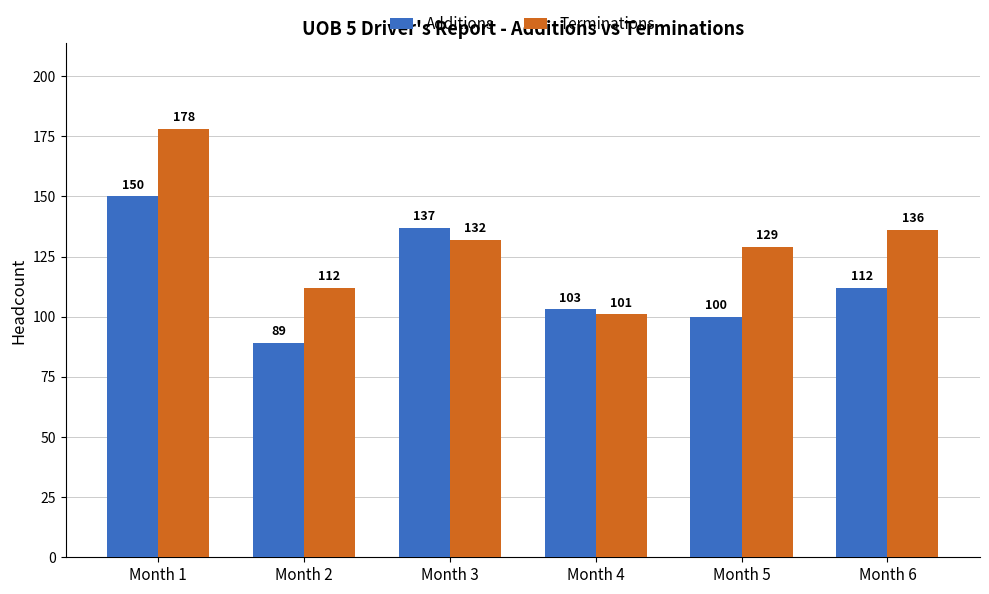

Reading left to right, list all the values displayed in this chart.

Additions: 150	89	137	103	100	112
Terminations: 178	112	132	101	129	136